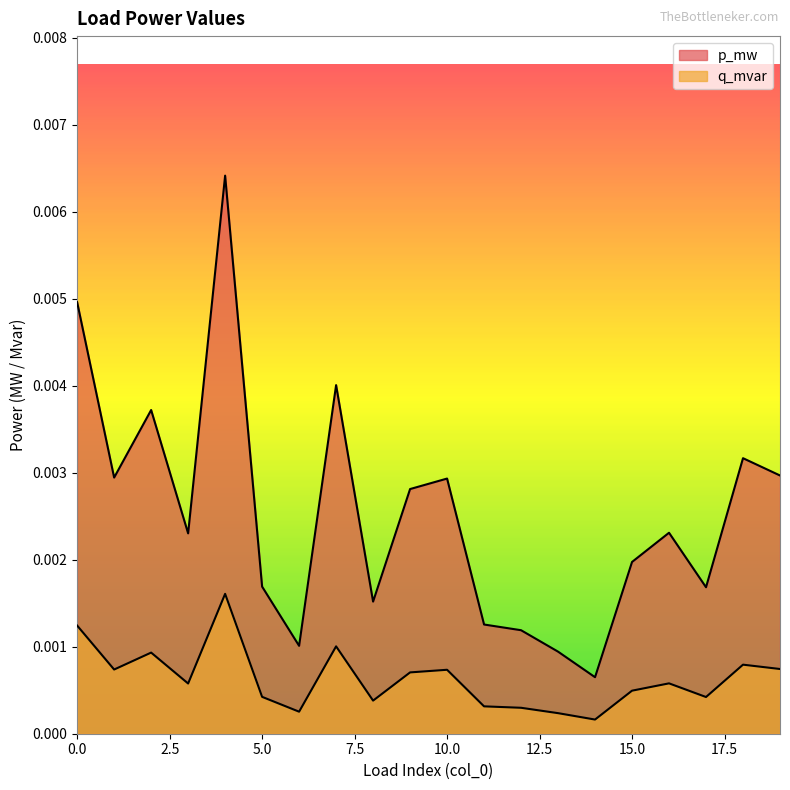

List the series in order of their peak value, lowest first.

q_mvar, p_mw